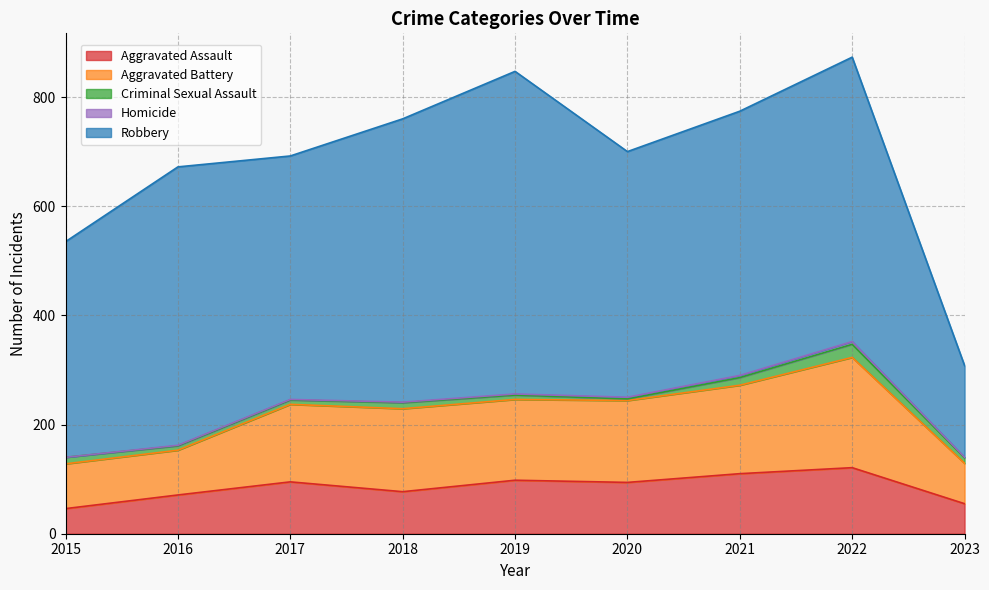

What is the average value of the Robbery series?

454